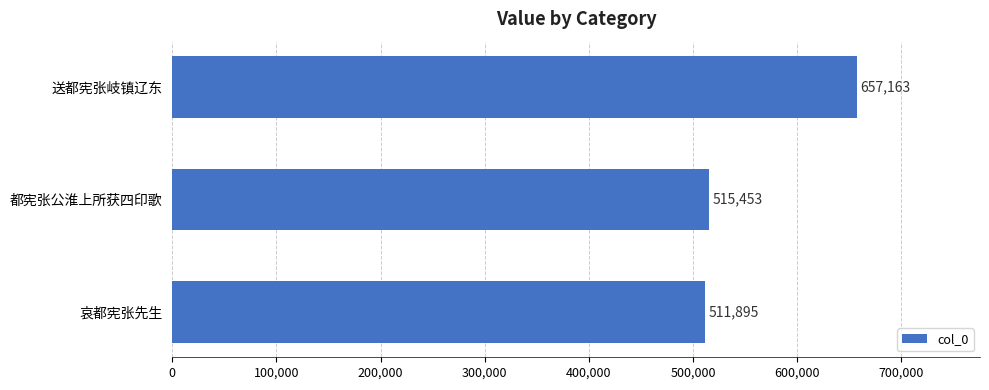

Rank the categories by value from highest to lowest.

送都宪张岐镇辽东, 都宪张公淮上所获四印歌, 哀都宪张先生